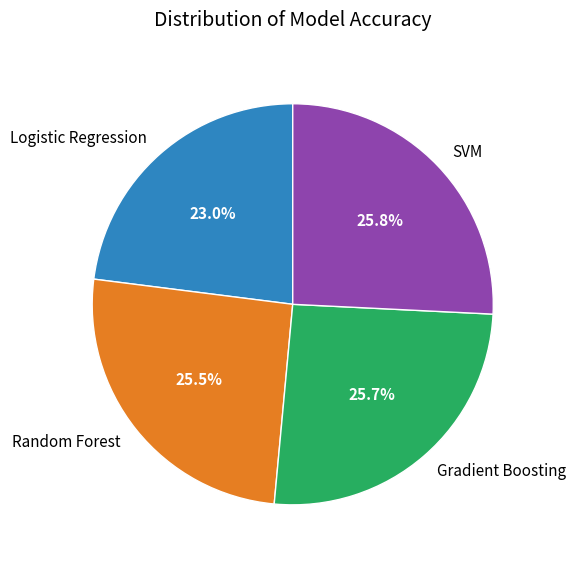

Between Random Forest and Logistic Regression, which is larger?

Random Forest